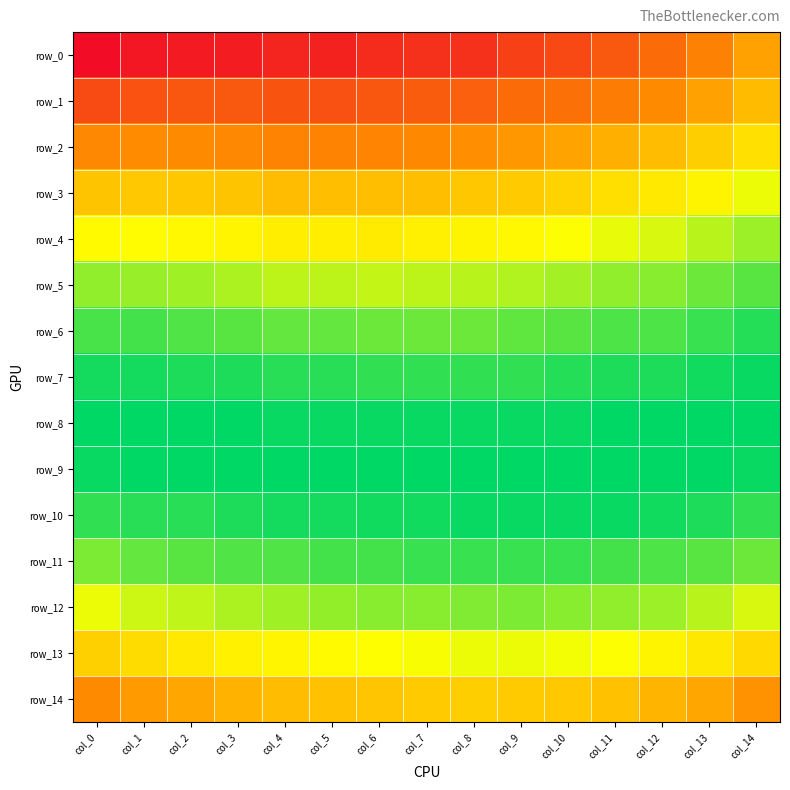

Reading right to left, list all the values displayed in this chart.

row_0: col_14=0.0	col_13=0.0	col_12=0.1	col_11=0.1	col_10=0.1	col_9=0.1	col_8=0.1	col_7=0.1	col_6=0.1	col_5=0.1	col_4=0.1	col_3=0.1	col_2=0.1	col_1=0.1	col_0=0.1
row_1: col_14=0.0	col_13=0.0	col_12=0.0	col_11=0.0	col_10=0.0	col_9=0.1	col_8=0.1	col_7=0.1	col_6=0.1	col_5=0.1	col_4=0.1	col_3=0.1	col_2=0.1	col_1=0.1	col_0=0.1
row_2: col_14=0.0	col_13=0.0	col_12=0.0	col_11=0.0	col_10=0.0	col_9=0.0	col_8=0.0	col_7=0.0	col_6=0.0	col_5=0.0	col_4=0.0	col_3=0.0	col_2=0.0	col_1=0.0	col_0=0.0
row_3: col_14=0.0	col_13=0.0	col_12=0.0	col_11=0.0	col_10=0.0	col_9=0.0	col_8=0.0	col_7=0.0	col_6=0.0	col_5=0.0	col_4=0.0	col_3=0.0	col_2=0.0	col_1=0.0	col_0=0.0
row_4: col_14=0.0	col_13=0.0	col_12=0.0	col_11=0.0	col_10=0.0	col_9=0.0	col_8=0.0	col_7=0.0	col_6=0.0	col_5=0.0	col_4=0.0	col_3=0.0	col_2=0.0	col_1=0.0	col_0=0.0
row_5: col_14=0.0	col_13=0.0	col_12=0.0	col_11=0.0	col_10=0.0	col_9=0.0	col_8=0.0	col_7=0.0	col_6=0.0	col_5=0.0	col_4=0.0	col_3=0.0	col_2=0.0	col_1=0.0	col_0=0.0
row_6: col_14=0.0	col_13=0.0	col_12=0.0	col_11=0.0	col_10=0.0	col_9=0.0	col_8=0.0	col_7=0.0	col_6=0.0	col_5=0.0	col_4=0.0	col_3=0.0	col_2=0.0	col_1=0.0	col_0=0.0
row_7: col_14=0.0	col_13=0.0	col_12=0.0	col_11=0.0	col_10=0.0	col_9=0.0	col_8=0.0	col_7=0.0	col_6=0.0	col_5=0.0	col_4=0.0	col_3=0.0	col_2=0.0	col_1=0.0	col_0=0.0
row_8: col_14=0.0	col_13=0.0	col_12=0.0	col_11=0.0	col_10=0.0	col_9=0.0	col_8=0.0	col_7=0.0	col_6=0.0	col_5=0.0	col_4=0.0	col_3=0.0	col_2=0.0	col_1=0.0	col_0=0.0
row_9: col_14=0.0	col_13=0.0	col_12=0.0	col_11=0.0	col_10=0.0	col_9=0.0	col_8=0.0	col_7=0.0	col_6=0.0	col_5=0.0	col_4=0.0	col_3=0.0	col_2=0.0	col_1=0.0	col_0=0.0
row_10: col_14=0.0	col_13=0.0	col_12=0.0	col_11=0.0	col_10=0.0	col_9=0.0	col_8=0.0	col_7=0.0	col_6=0.0	col_5=0.0	col_4=0.0	col_3=0.0	col_2=0.0	col_1=0.0	col_0=0.0
row_11: col_14=0.0	col_13=0.0	col_12=0.0	col_11=0.0	col_10=0.0	col_9=0.0	col_8=0.0	col_7=0.0	col_6=0.0	col_5=0.0	col_4=0.0	col_3=0.0	col_2=0.0	col_1=0.0	col_0=0.0
row_12: col_14=0.0	col_13=0.0	col_12=0.0	col_11=0.0	col_10=0.0	col_9=0.0	col_8=0.0	col_7=0.0	col_6=0.0	col_5=0.0	col_4=0.0	col_3=0.0	col_2=0.0	col_1=0.0	col_0=0.0
row_13: col_14=0.0	col_13=0.0	col_12=0.0	col_11=0.0	col_10=0.0	col_9=0.0	col_8=0.0	col_7=0.0	col_6=0.0	col_5=0.0	col_4=0.0	col_3=0.0	col_2=0.0	col_1=0.0	col_0=0.0
row_14: col_14=0.0	col_13=0.0	col_12=0.0	col_11=0.0	col_10=0.0	col_9=0.0	col_8=0.0	col_7=0.0	col_6=0.0	col_5=0.0	col_4=0.0	col_3=0.0	col_2=0.0	col_1=0.0	col_0=0.0